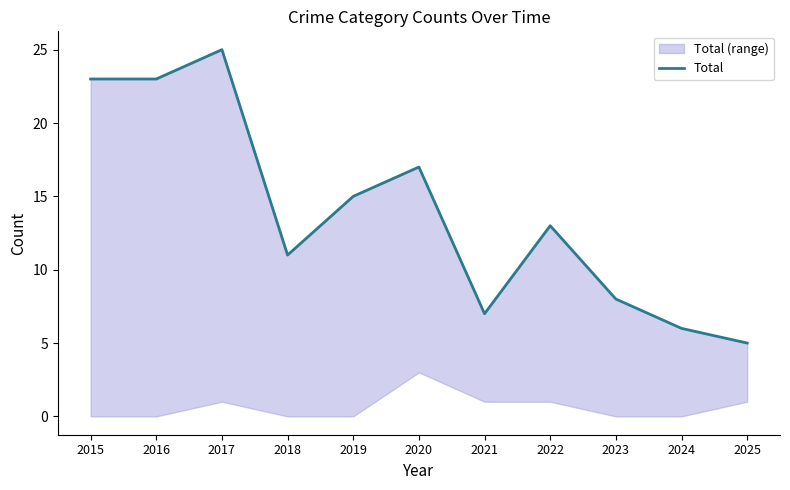

Reading left to right, list all the values displayed in this chart.

2015=23	2016=23	2017=25	2018=11	2019=15	2020=17	2021=7	2022=13	2023=8	2024=6	2025=5